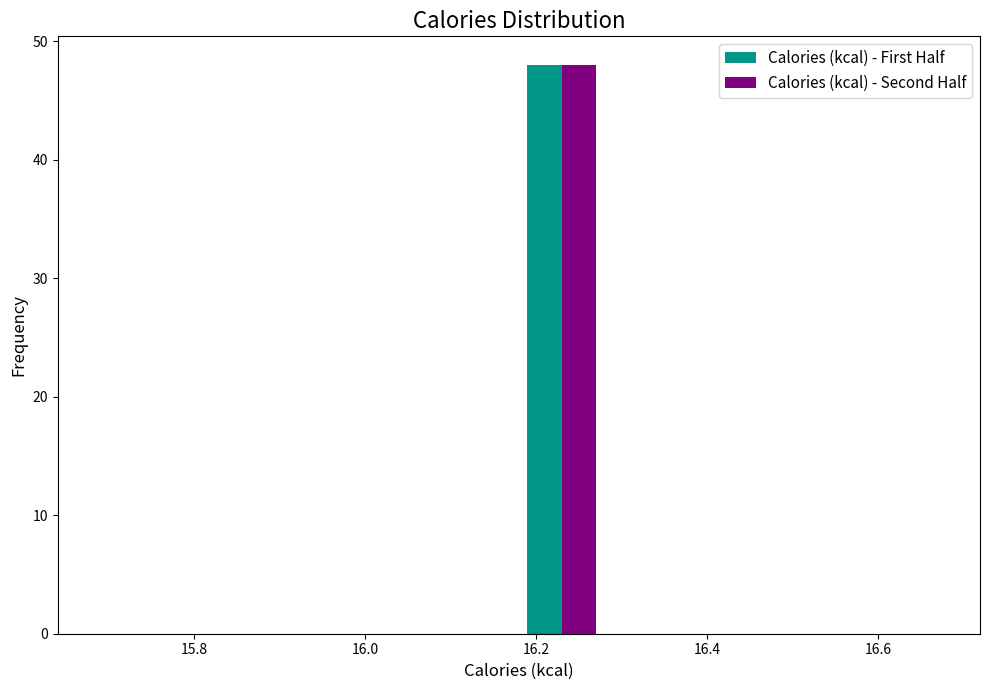

What is the height of the Calories (kcal) - First Half bar covering 16.18 to 16.28 on the x-axis? Neither the bar edges nor the heights are printed on the chart, so give them approximately, as read against the axes.

48